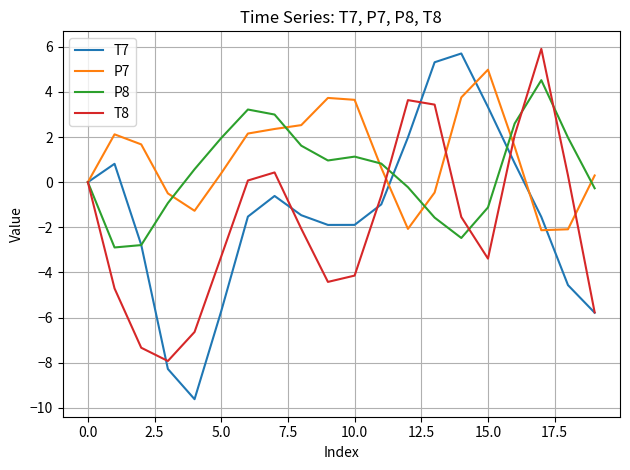

Which series has the largest range (max minus min)?

T7